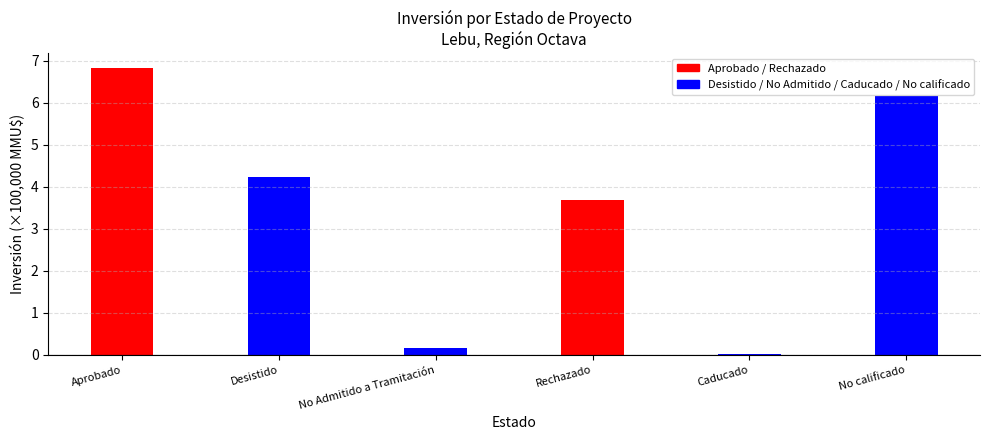

Rank the categories by value from highest to lowest.

Aprobado, No calificado, Desistido, Rechazado, No Admitido a Tramitación, Caducado